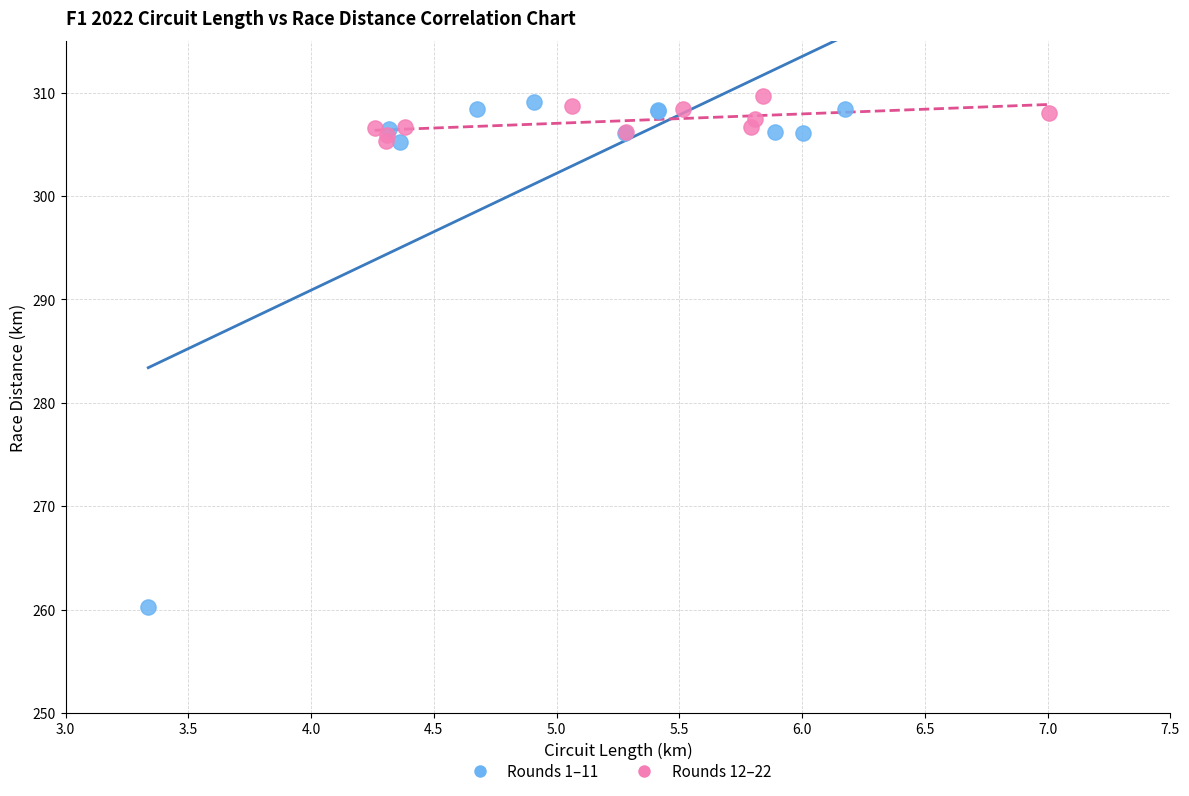

Which series reaches the minimum Y coordinate?

Rounds 1–11